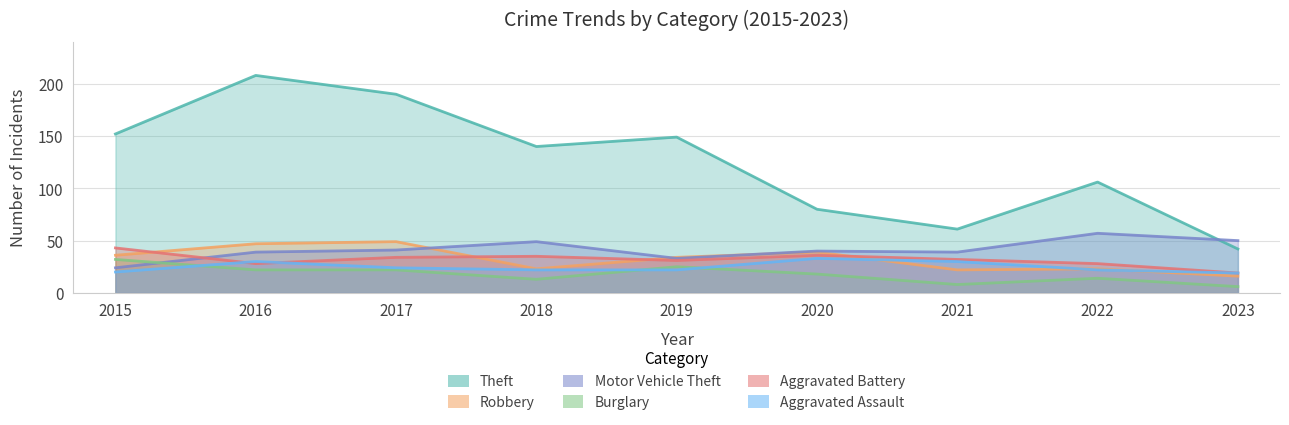

In Burglary, how many points are higher than both neighbors (excluding endpoints)?

2